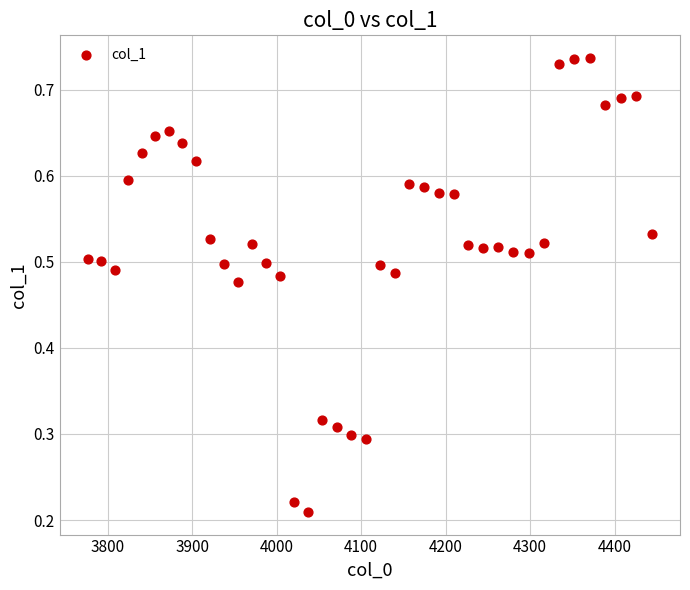

What is the range of X values (max minus min)?

667.4